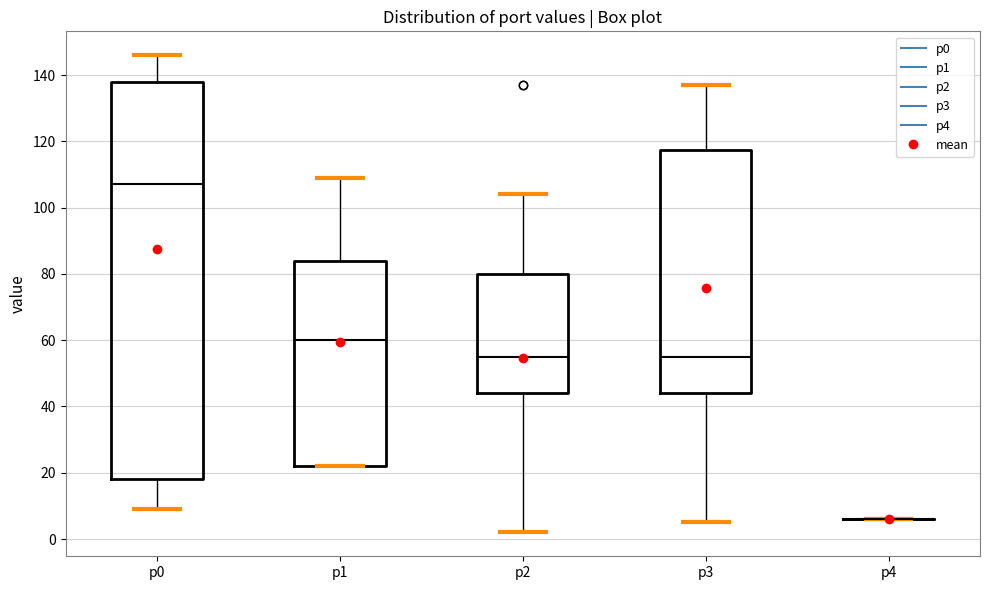

Reading left to right, transcribe this box plot: for each box, give where its median line is, the range the box spans, and where its two whiskers end, as read against the y-axis. The values are not printed on the chart, so give them approximately, as read against the axis.

p0: median 108, box 18 to 138, whiskers 10 to 146
p1: median 60, box 22 to 84, whiskers 22 to 110
p2: median 56, box 44 to 80, whiskers 2 to 104
p3: median 56, box 44 to 118, whiskers 6 to 138
p4: box collapsed to a line at 6, whiskers 6 to 6